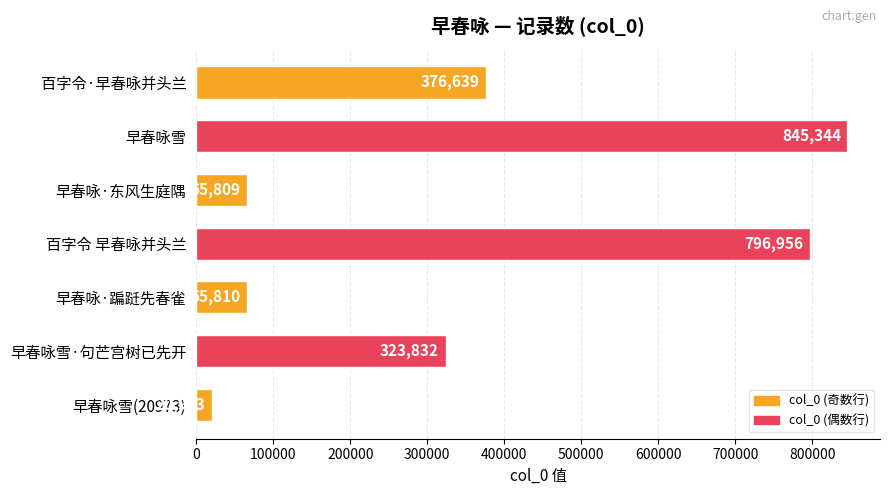

Where is the data nearest to the value 433158?

百字令·早春咏并头兰